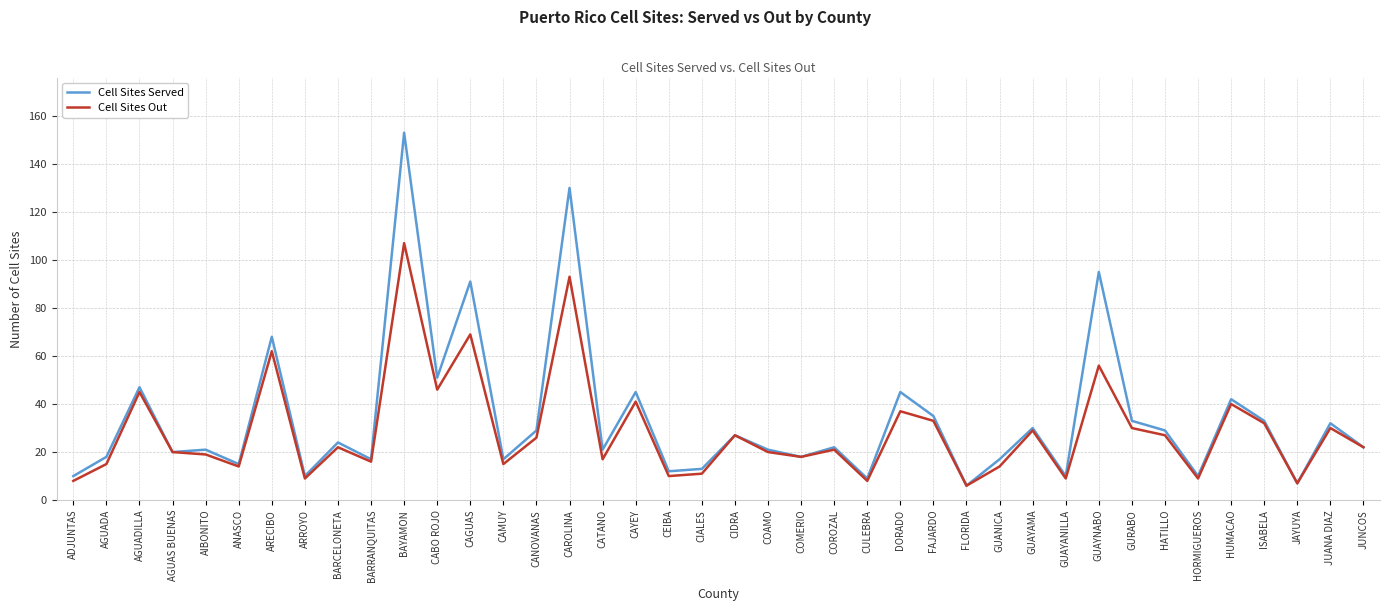

True or false: Cell Sites Out has a value of 166 at BAYAMON.

False